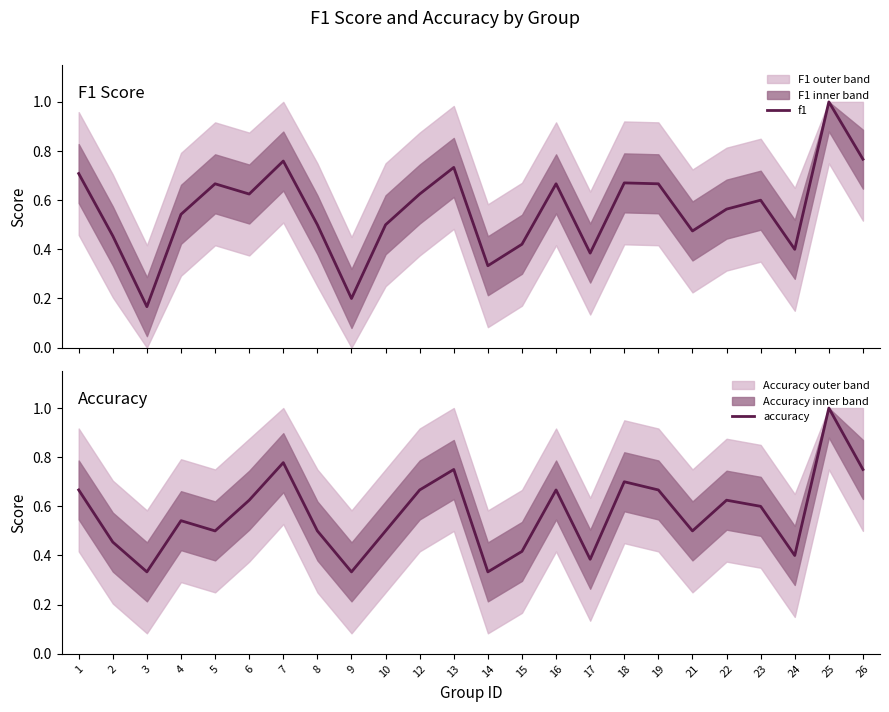

Reading right to left, transcribe all the data shown in this chart.

f1: 26=0.8	25=1.0	24=0.4	23=0.6	22=0.6	21=0.5	19=0.7	18=0.7	17=0.4	16=0.7	15=0.4	14=0.3	13=0.7	12=0.6	10=0.5	9=0.2	8=0.5	7=0.8	6=0.6	5=0.7	4=0.5	3=0.2	2=0.5	1=0.7
accuracy: 26=0.8	25=1.0	24=0.4	23=0.6	22=0.6	21=0.5	19=0.7	18=0.7	17=0.4	16=0.7	15=0.4	14=0.3	13=0.8	12=0.7	10=0.5	9=0.3	8=0.5	7=0.8	6=0.6	5=0.5	4=0.5	3=0.3	2=0.5	1=0.7